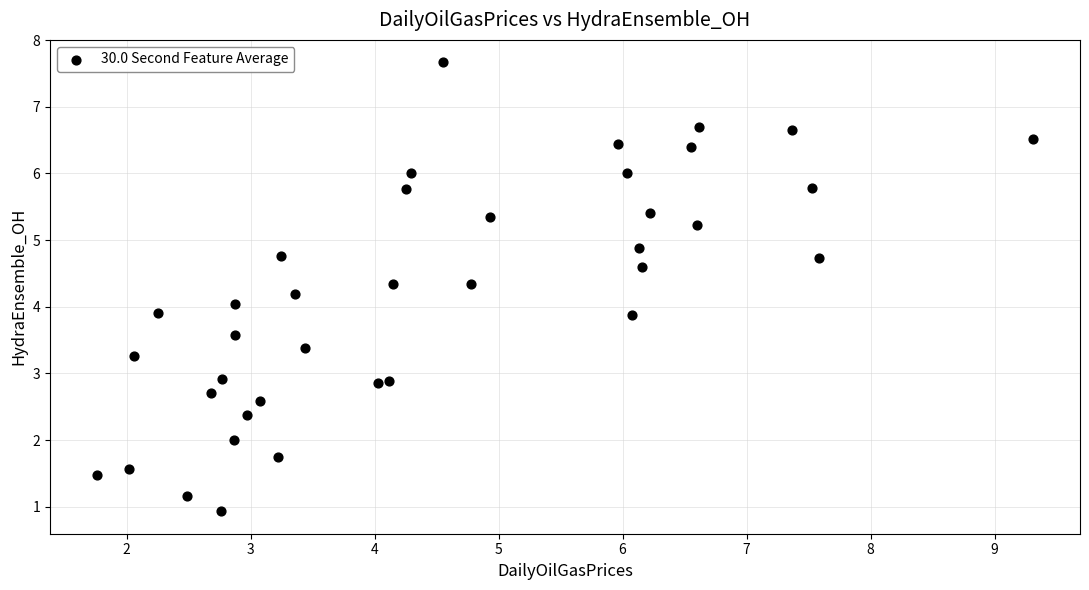

What is the range of Y values (max minus min)?

6.7